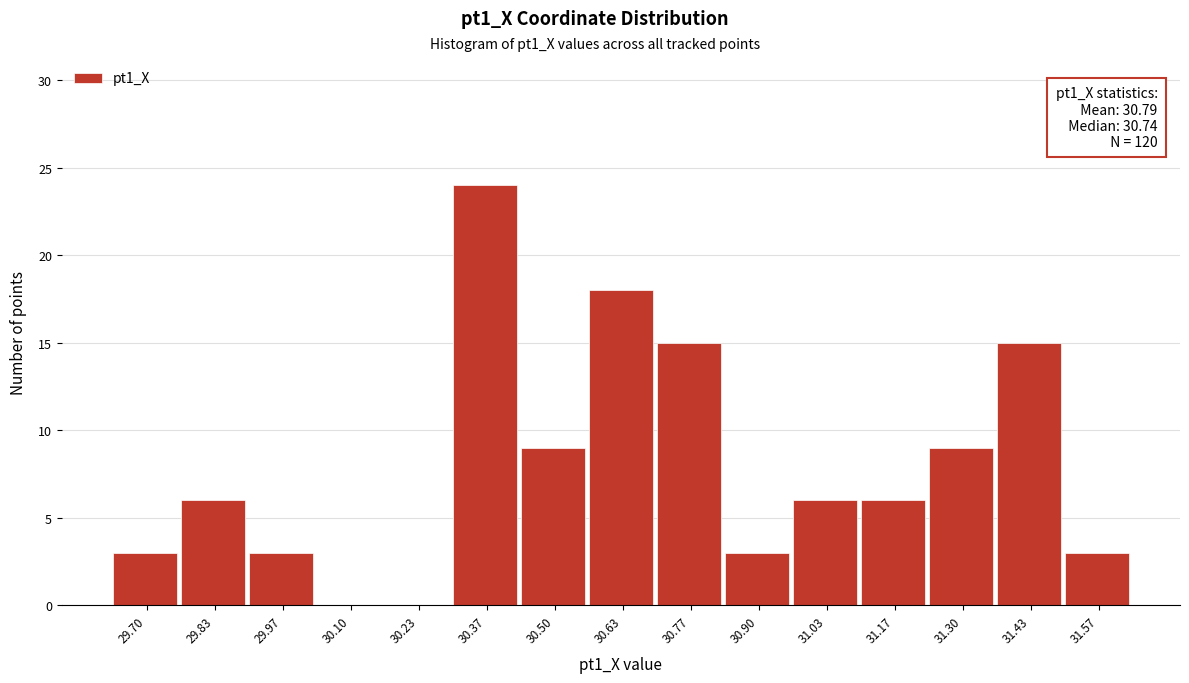

Reading left to right, what are all the values shown in this chart?

29.70=3	29.83=6	29.97=3	30.10=0	30.23=0	30.37=24	30.50=9	30.63=18	30.77=15	30.90=3	31.03=6	31.17=6	31.30=9	31.43=15	31.57=3